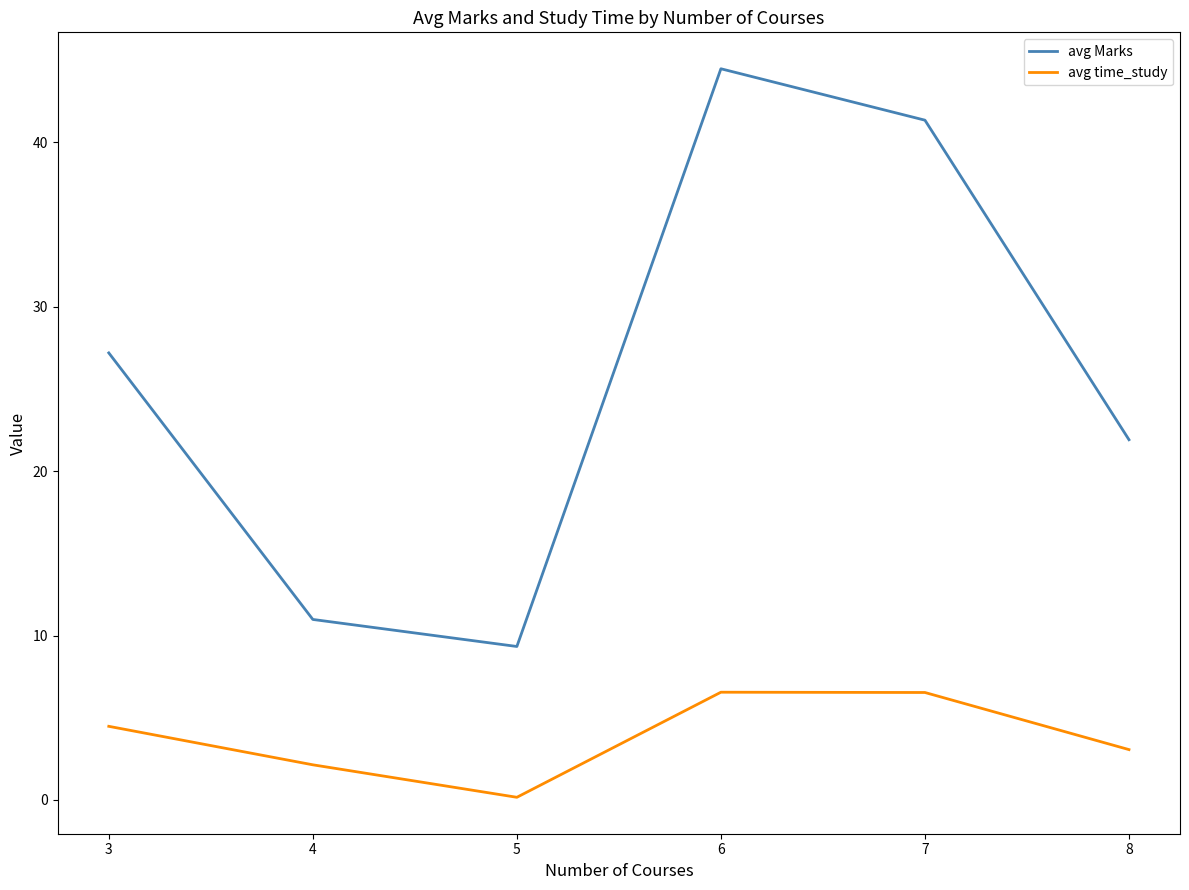

Does the chart display data point markers on the line(s)?

No